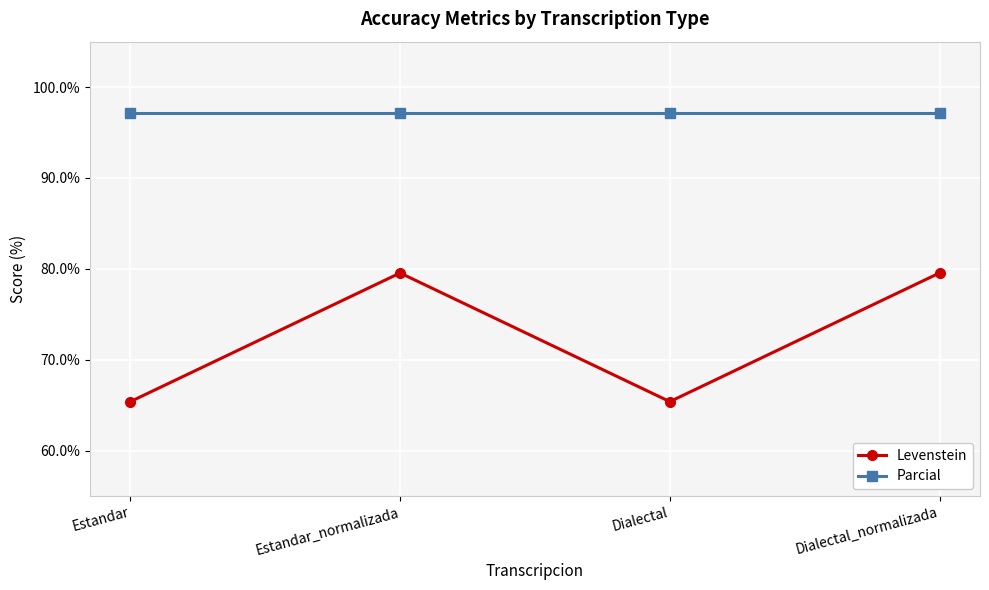

Which series has the largest total across all categories?

Parcial